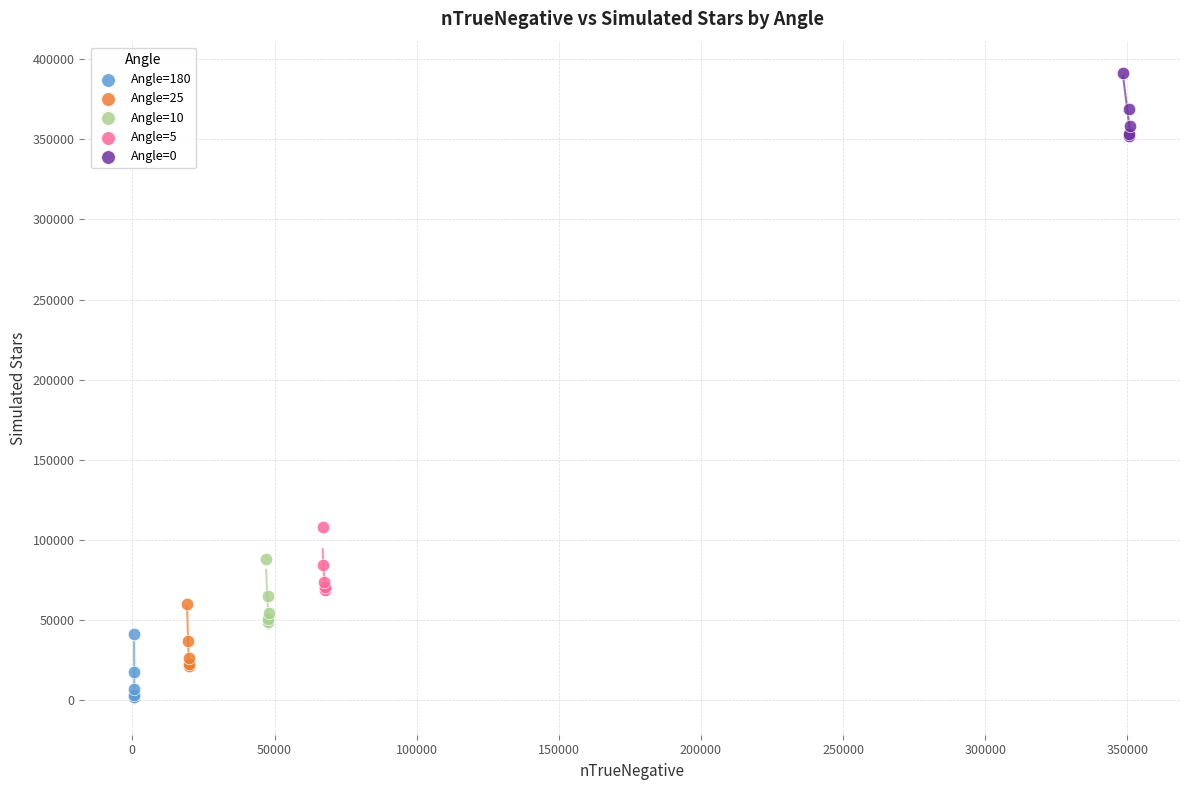

Which series contains the highest Y value?

Angle=0